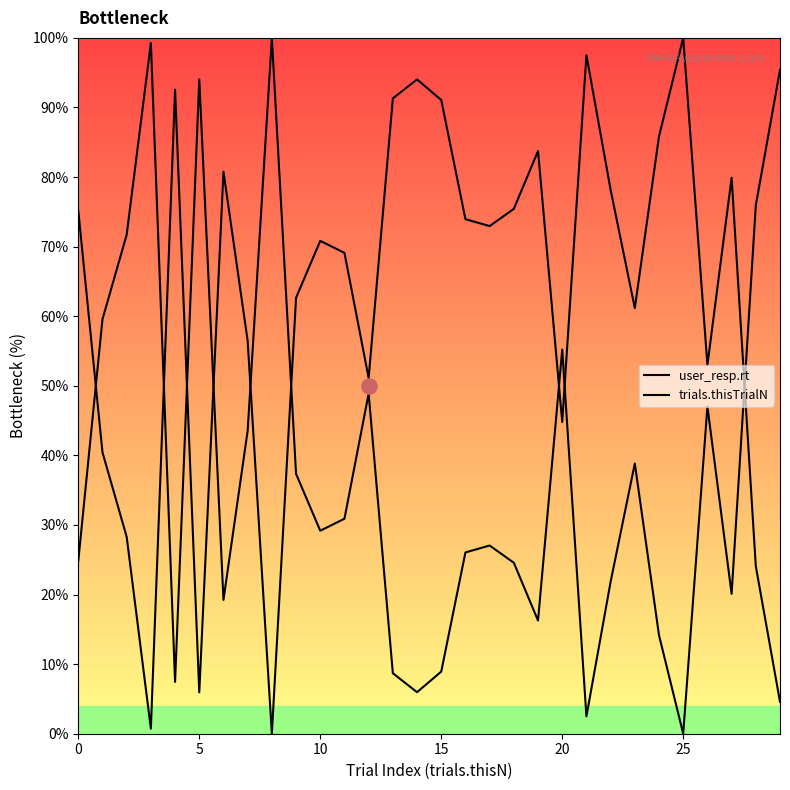

Which series has the widest spread of Y values?

user_resp.rt